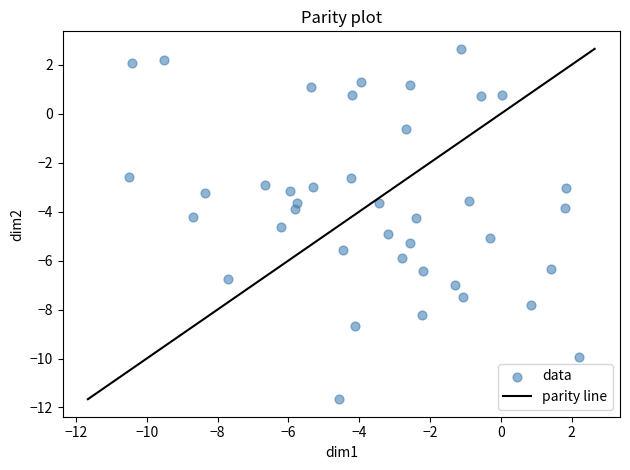

What is the range of X values (max minus min)?

12.7